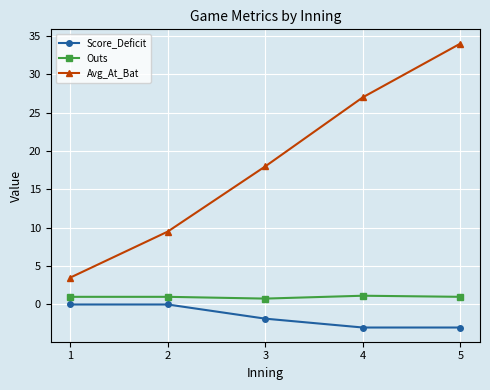

Which series has the largest range (max minus min)?

Avg_At_Bat